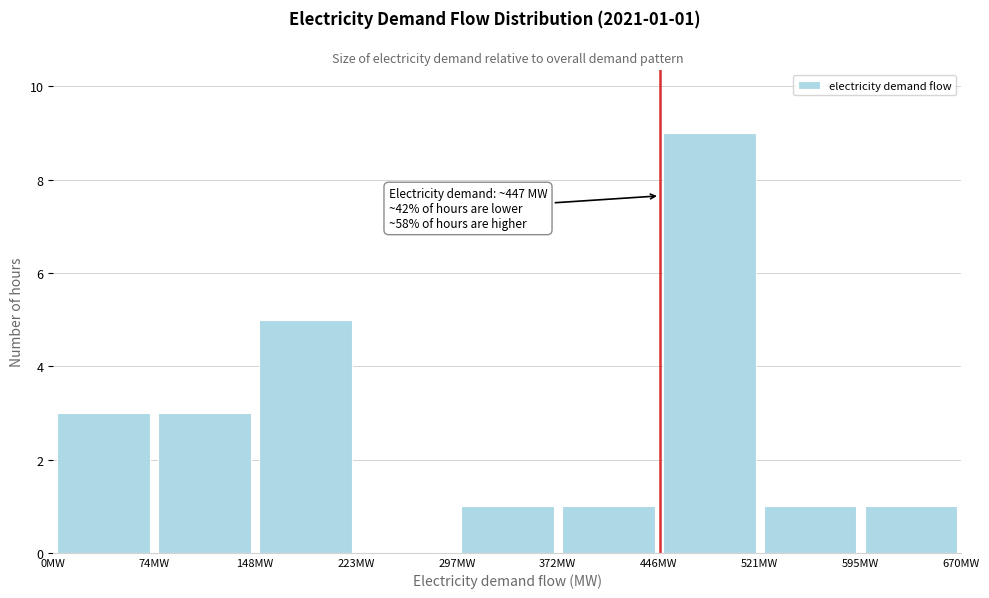

Over which range of the x-axis is the bar tallest?

450 to 520